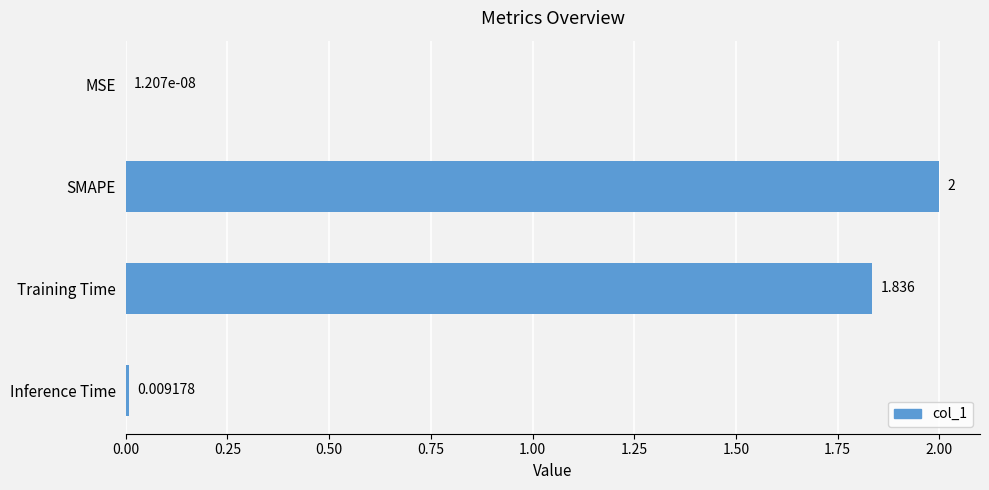

At which label is the value closest to 1?

Training Time